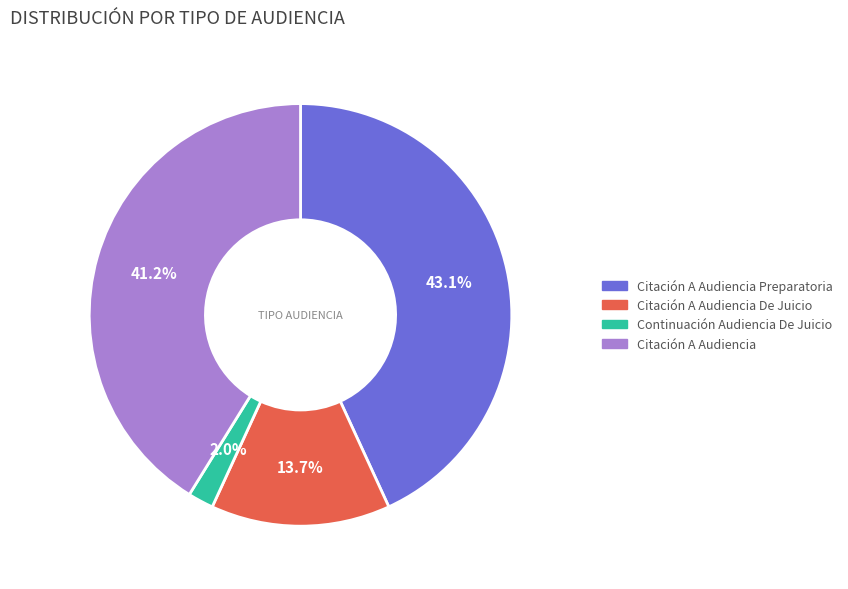

Which slice is the smallest?

Continuación Audiencia De Juicio